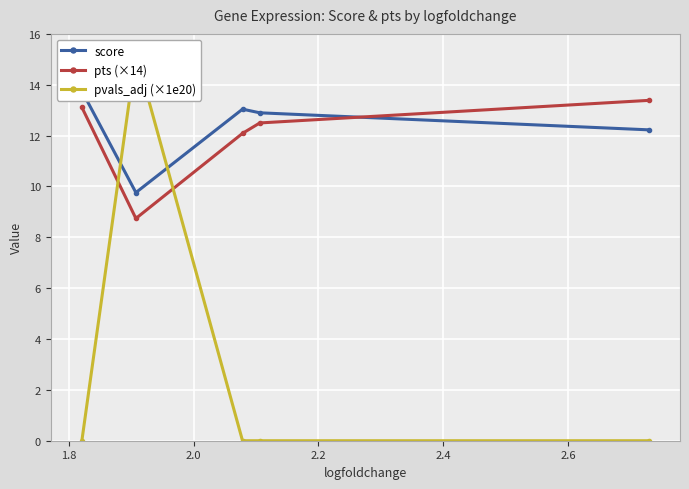

What is the value of the pts (×14) point at the 5th from the left?

13.4